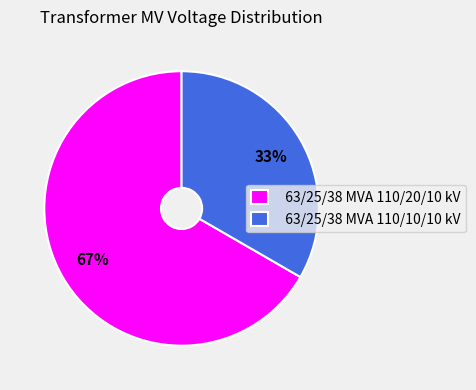

Combined, do 63/25/38 MVA 110/10/10 kV and 63/25/38 MVA 110/20/10 kV account for over 50%?

Yes